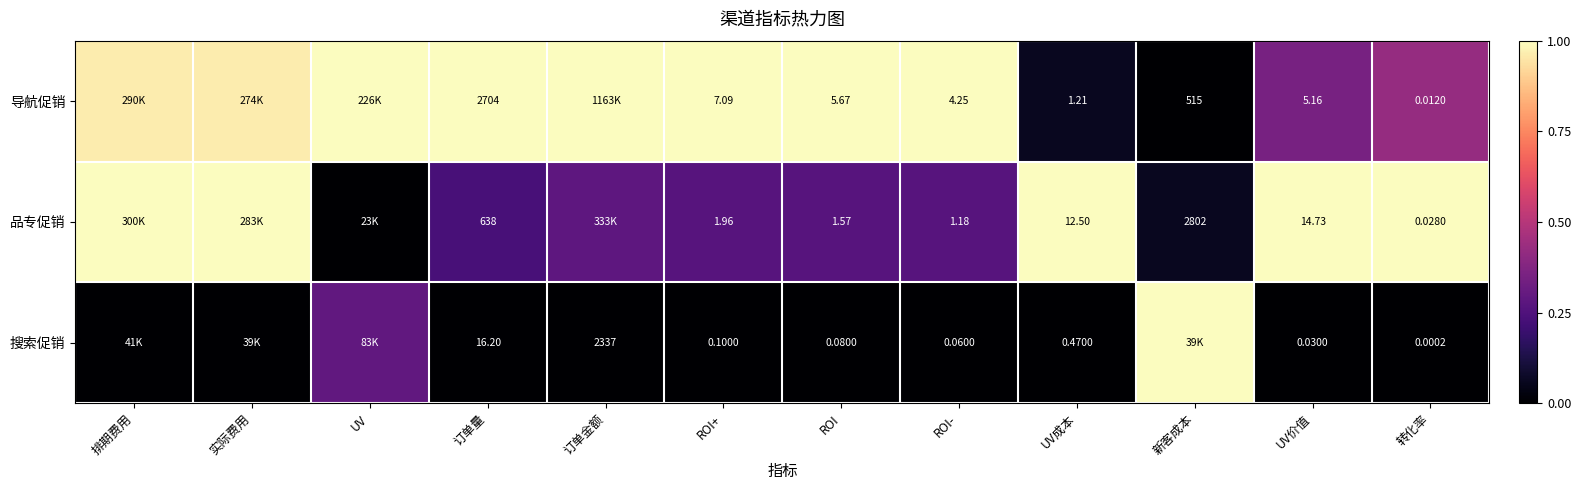

The value of 搜索促销 at 订单金额 is 0.4. True or false?

False